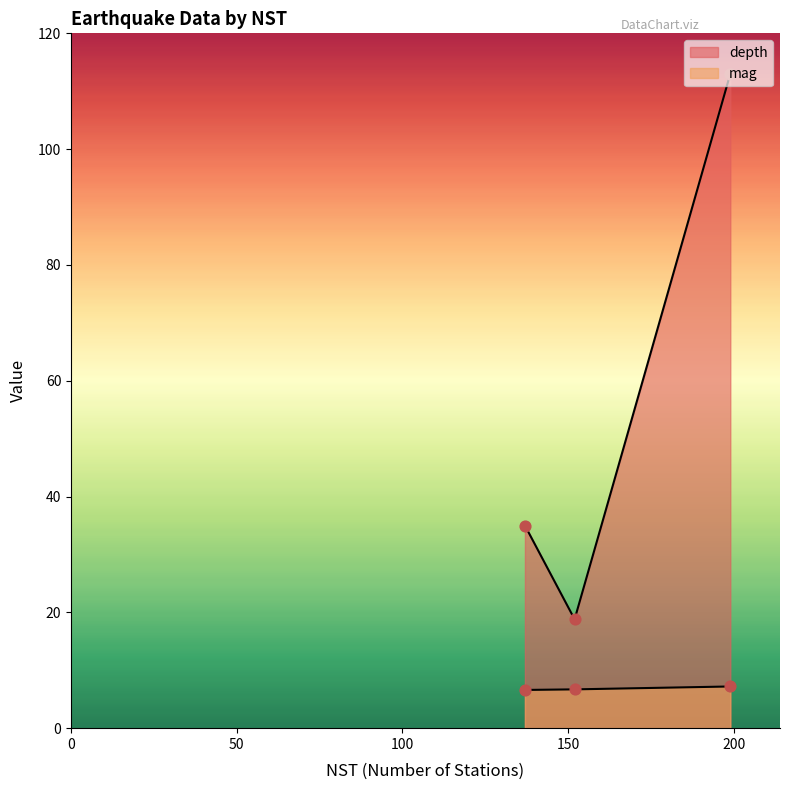

Which series reaches the minimum Y coordinate?

mag